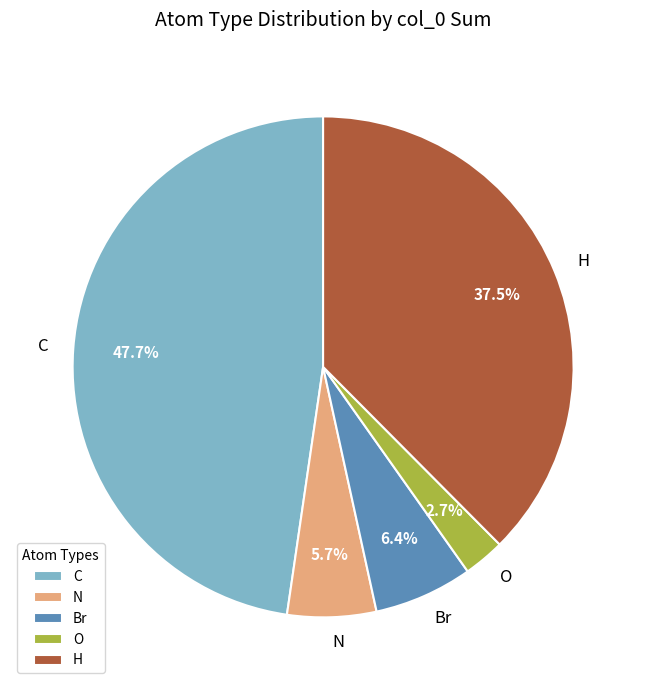

Which has a higher value, O or H?

H